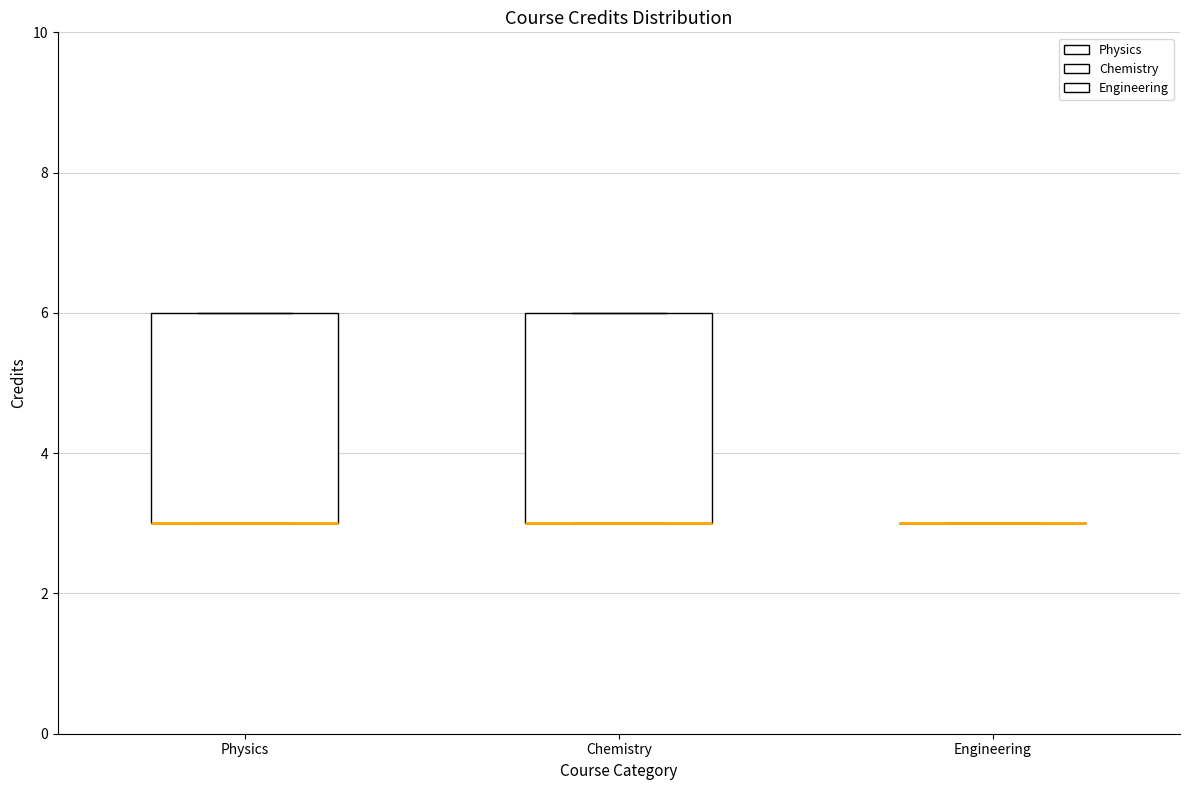

Where is the upper edge of the box for Chemistry on the y-axis? The values are not printed on the chart, so give them approximately, as read against the axis.

6